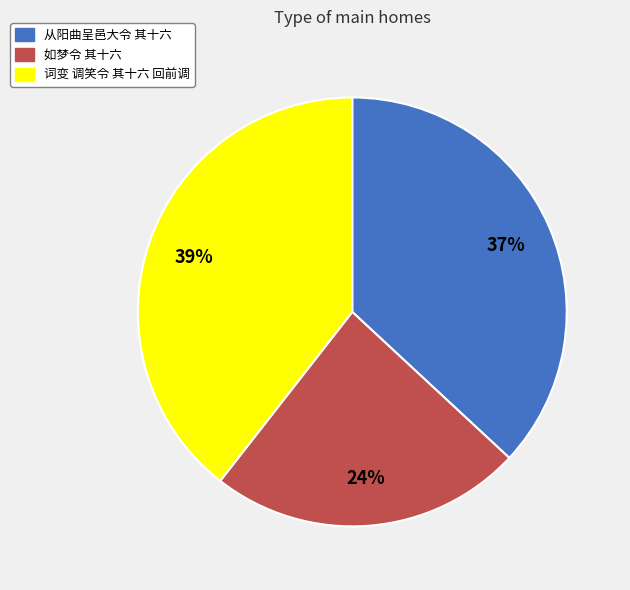

To the nearest percent, what is the average slice percentage?

33%